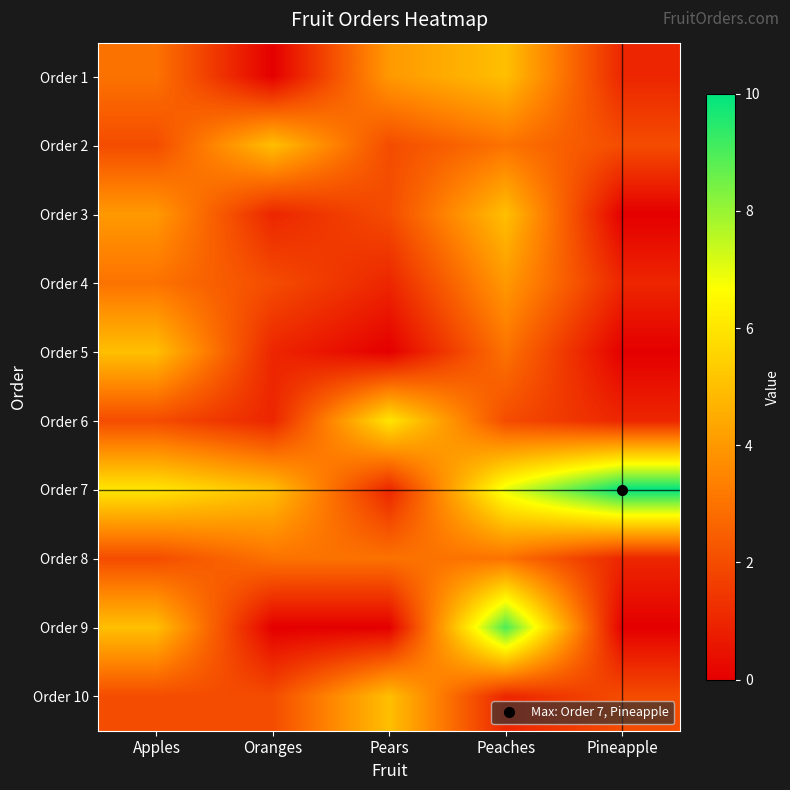

At which category is the sum across all series the highest?

Peaches